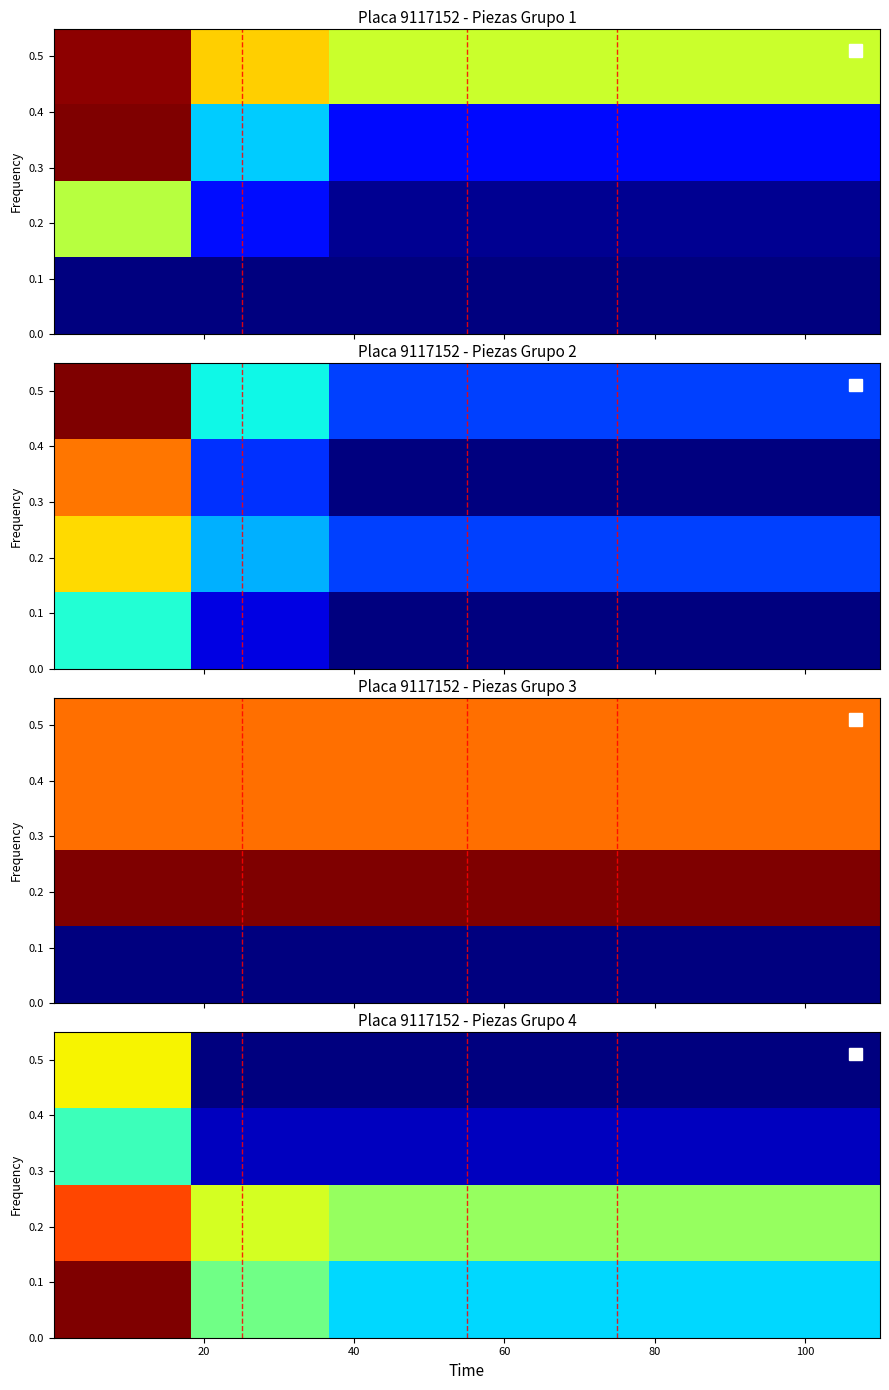

What is the greatest value displayed?

51.8